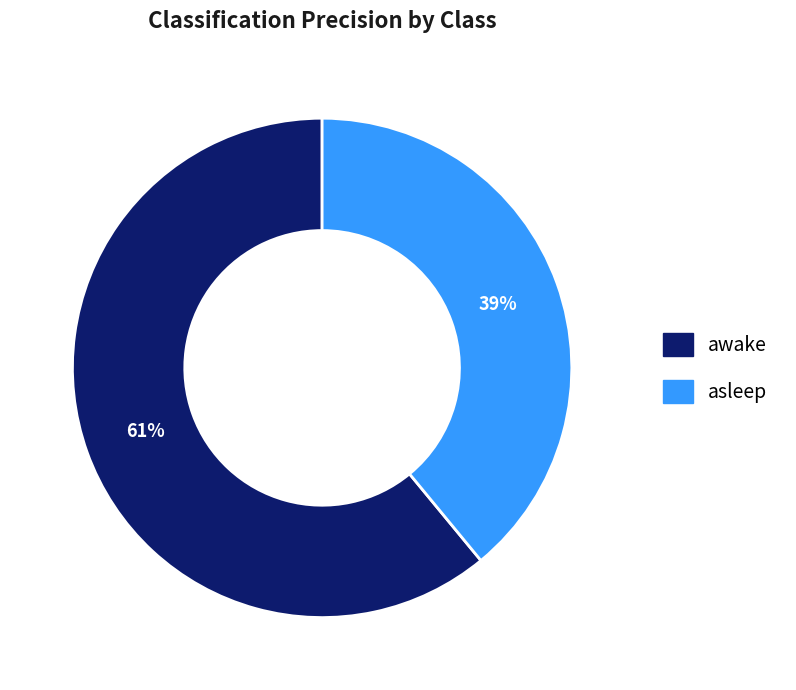

To the nearest percent, what percentage of the pie is awake?

61%